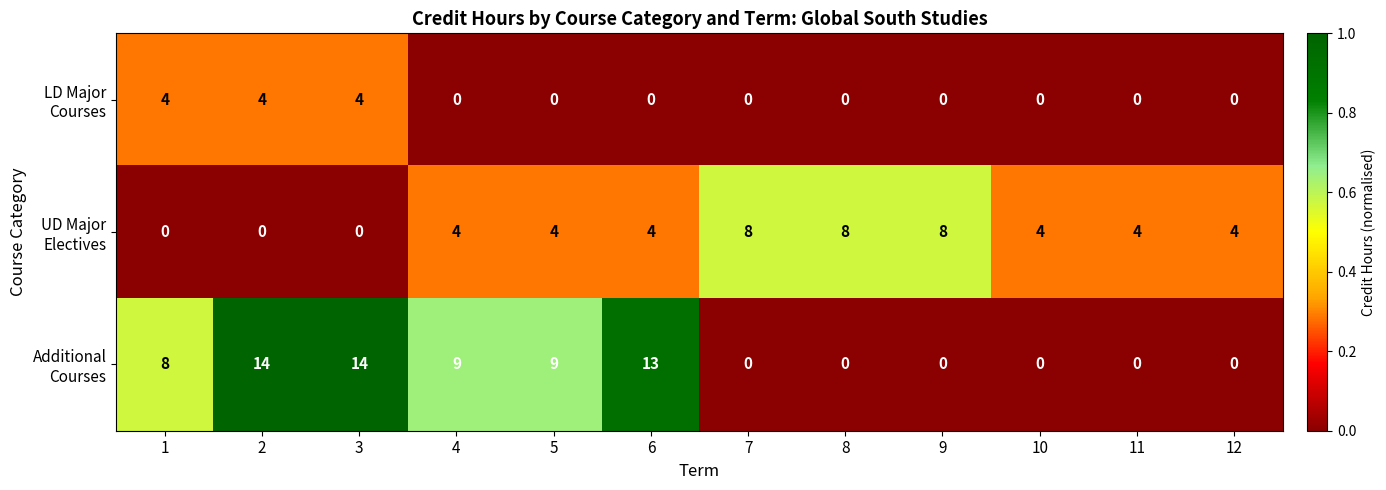

What is the greatest value displayed?

14